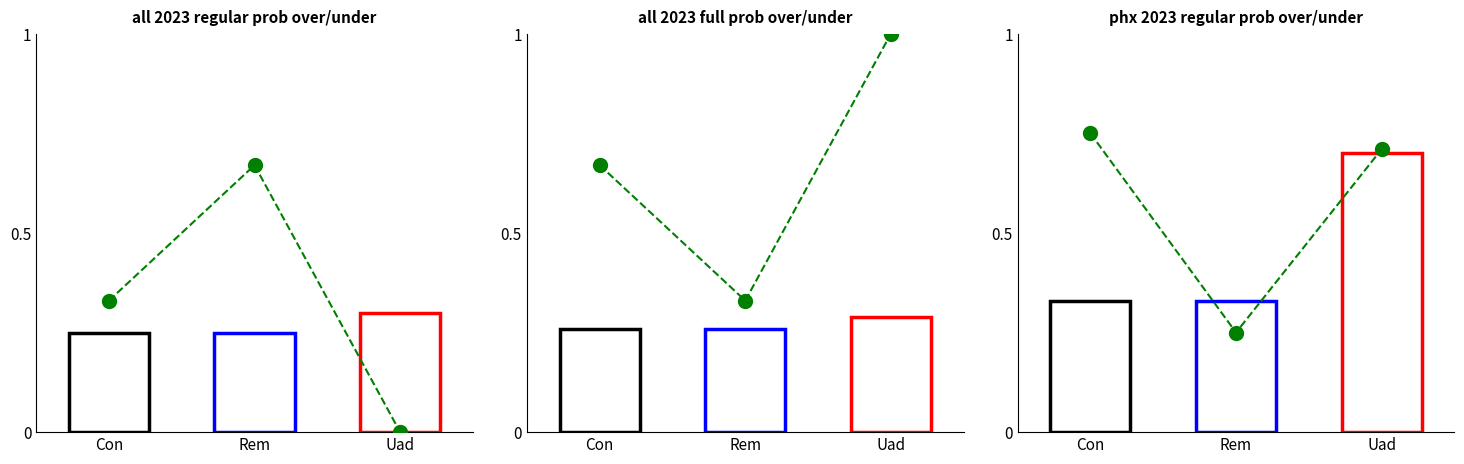

Count the all 2023 regular prob under values in the range 0 to 1.

3